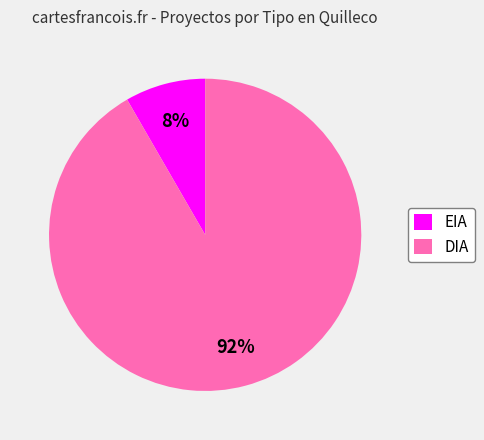

Rank the categories by value from highest to lowest.

DIA, EIA